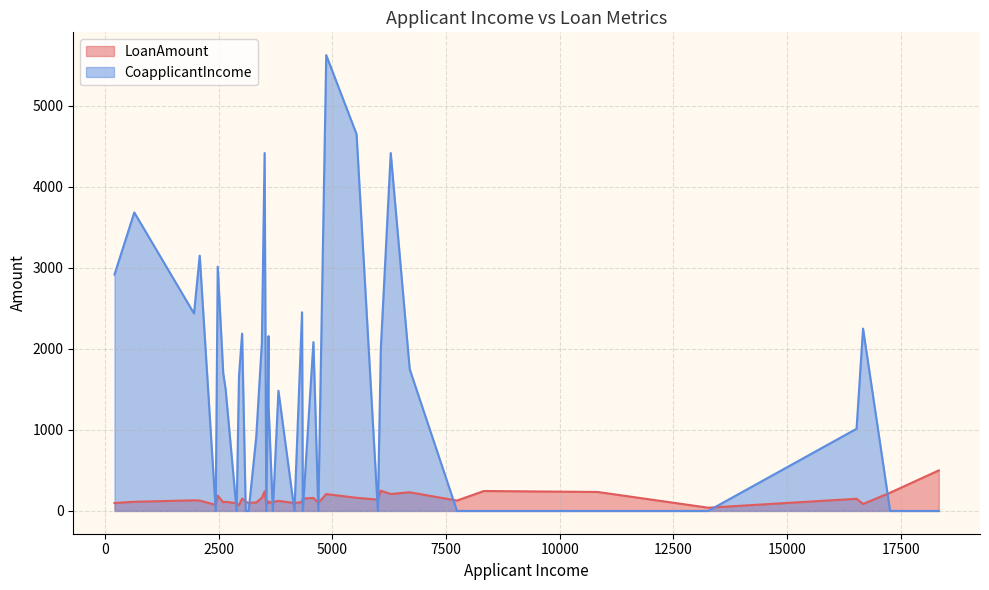

Rank the series at 9 from lowest to highest value.

CoapplicantIncome, LoanAmount